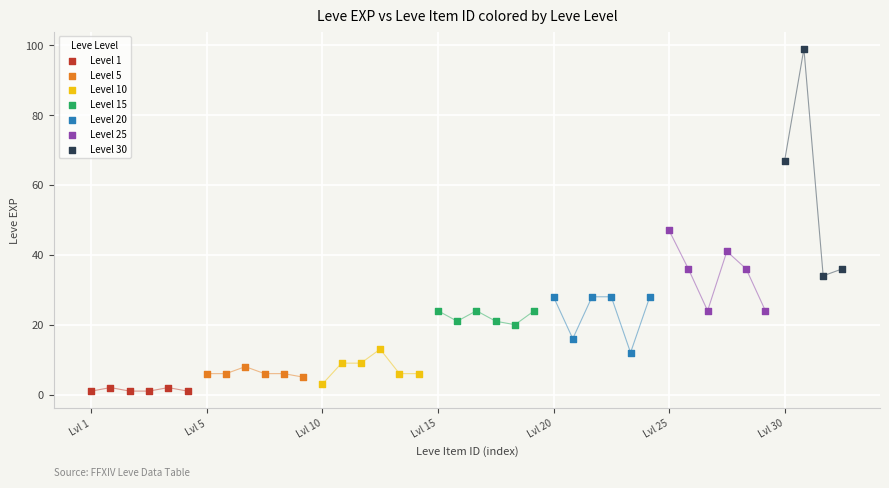

Which series contains the highest Y value?

Level 30